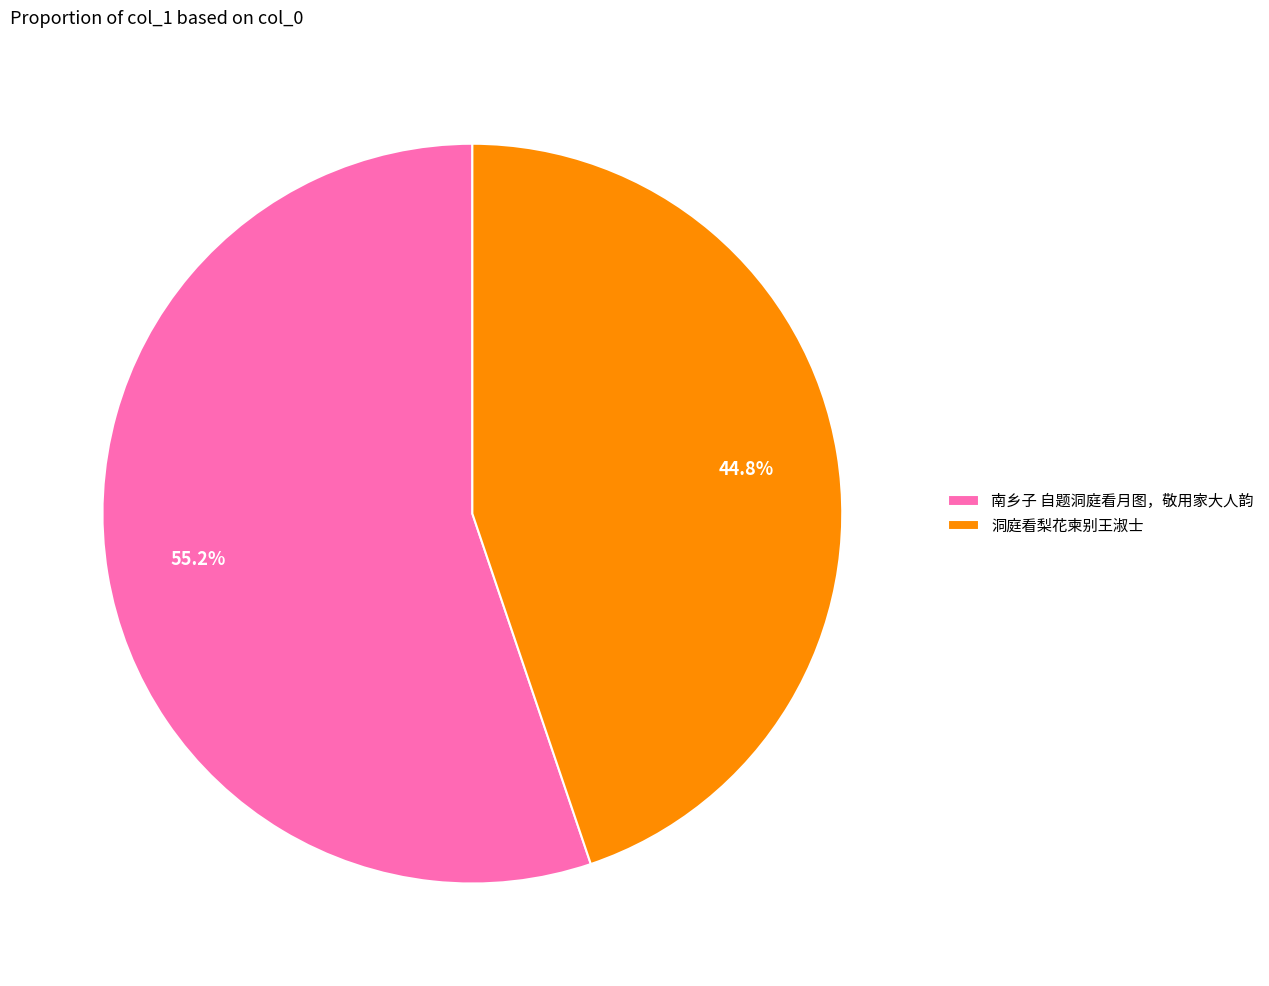

True or false: 南乡子 自题洞庭看月图，敬用家大人韵 accounts for 55% of the total.

True